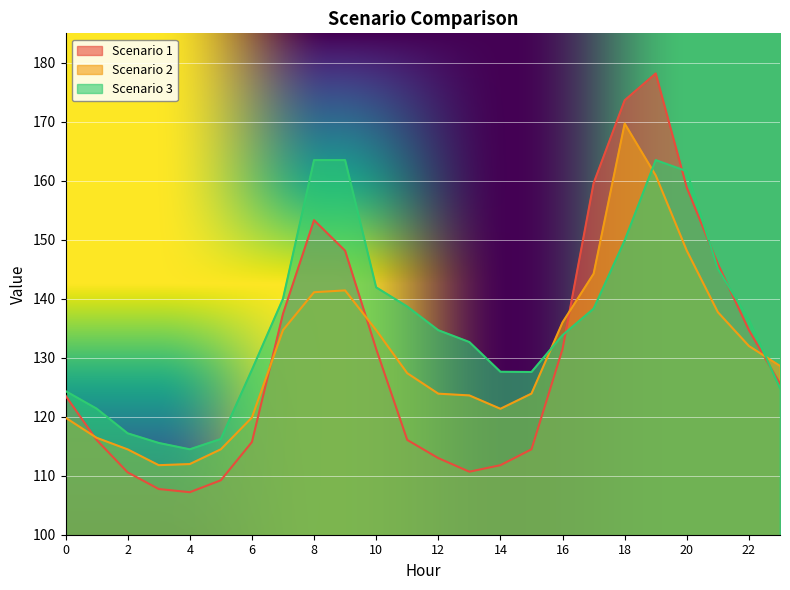

Where do Scenario 3 and Scenario 2 first cross each other?

15 and 16